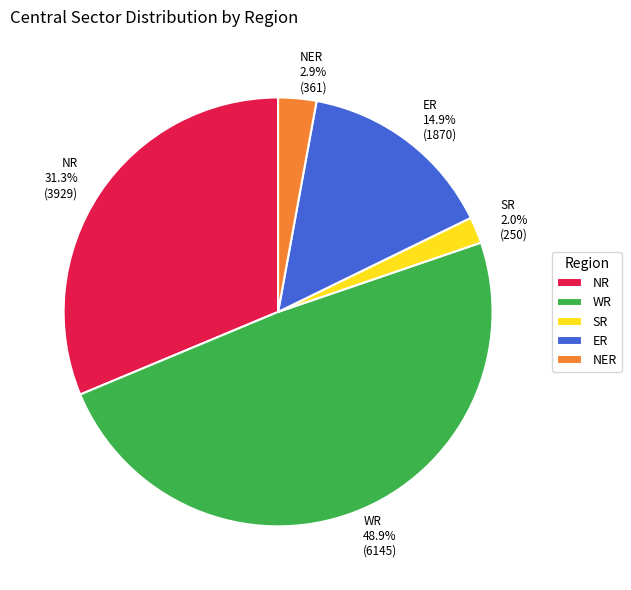

What is the smallest slice in the pie chart?

SR